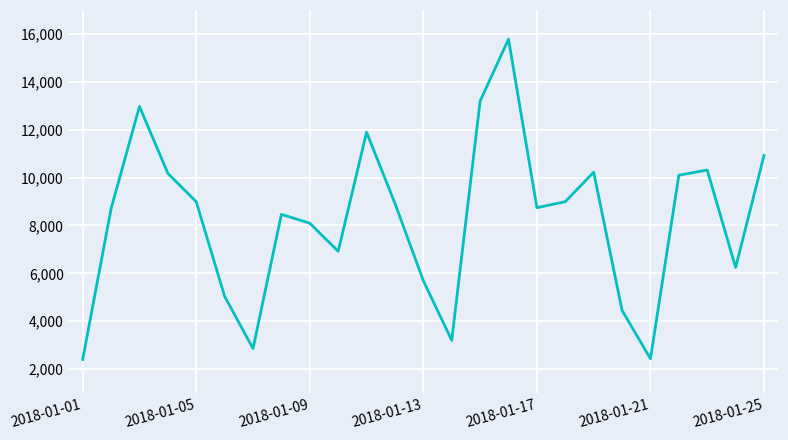

How many values are below 8744?

12